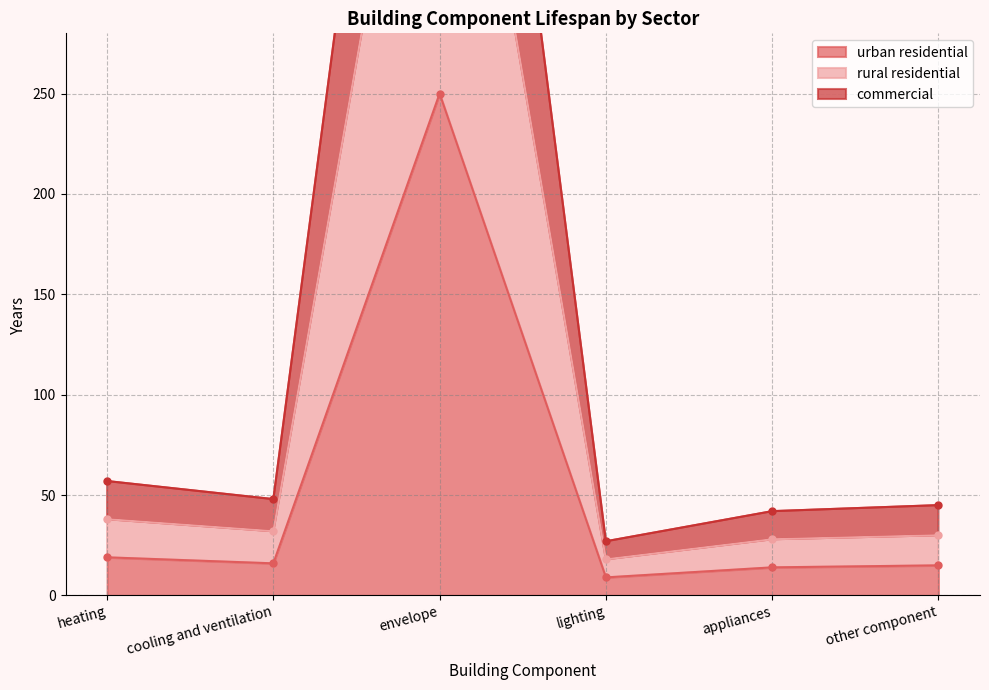

Where is the first local minimum for urban residential?

cooling and ventilation